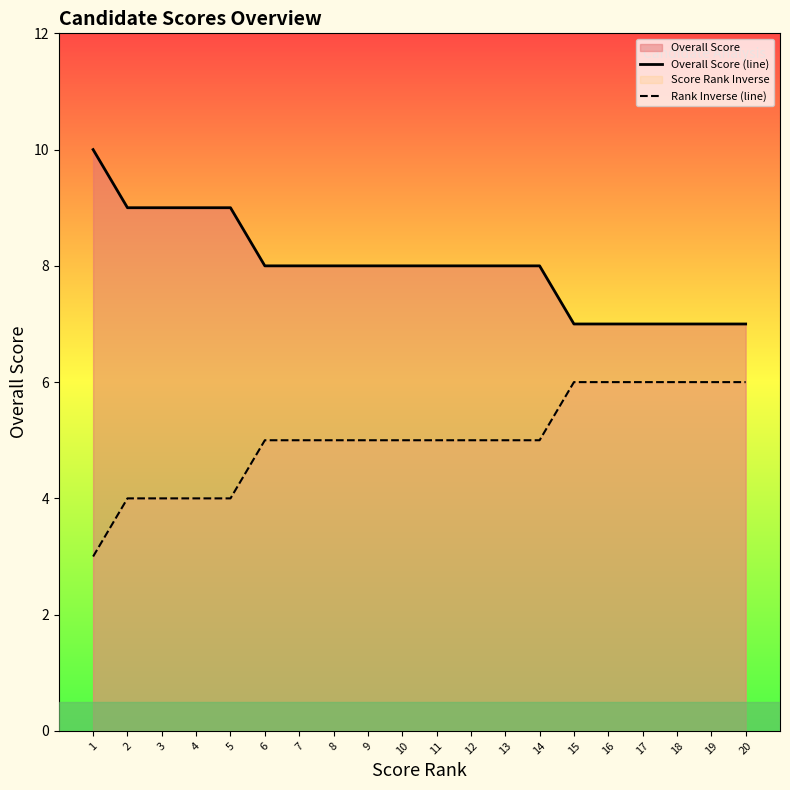

Rank the series by their maximum value, from highest to lowest.

Overall Score (line), Rank Inverse (line)